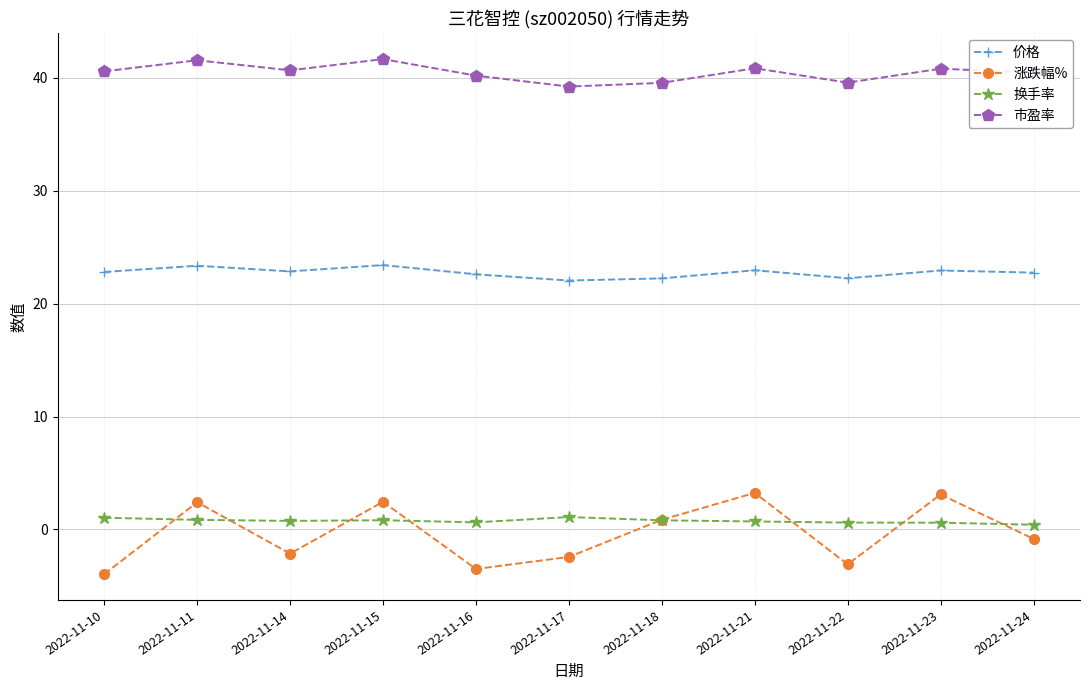

In 涨跌幅%, how many points are higher than both neighbors (excluding endpoints)?

4